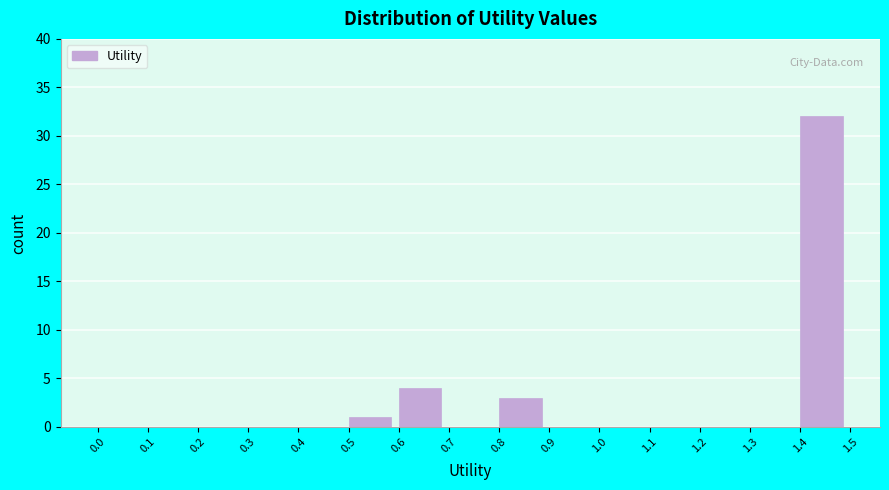

What is the height of the bar covering 1.4 to 1.5 on the x-axis? The values are not printed on the chart, so give them approximately, as read against the axis.

32